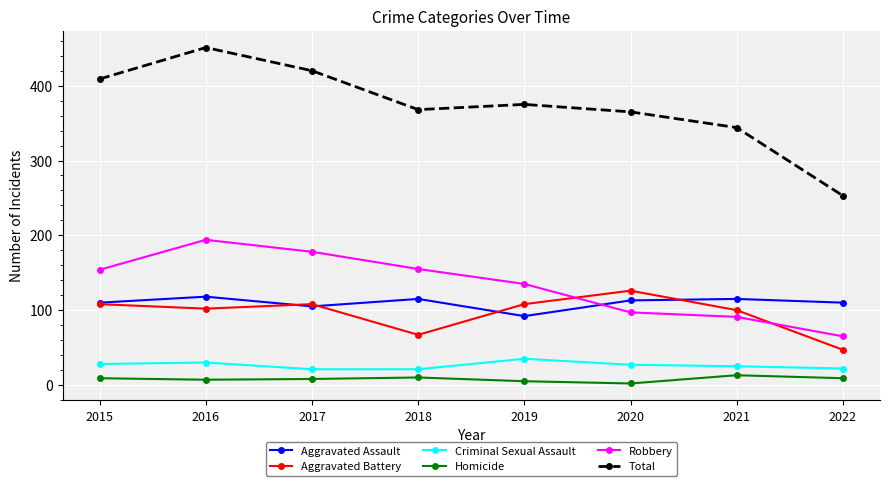

What is the value of the Homicide point at the 3rd from the left?

8